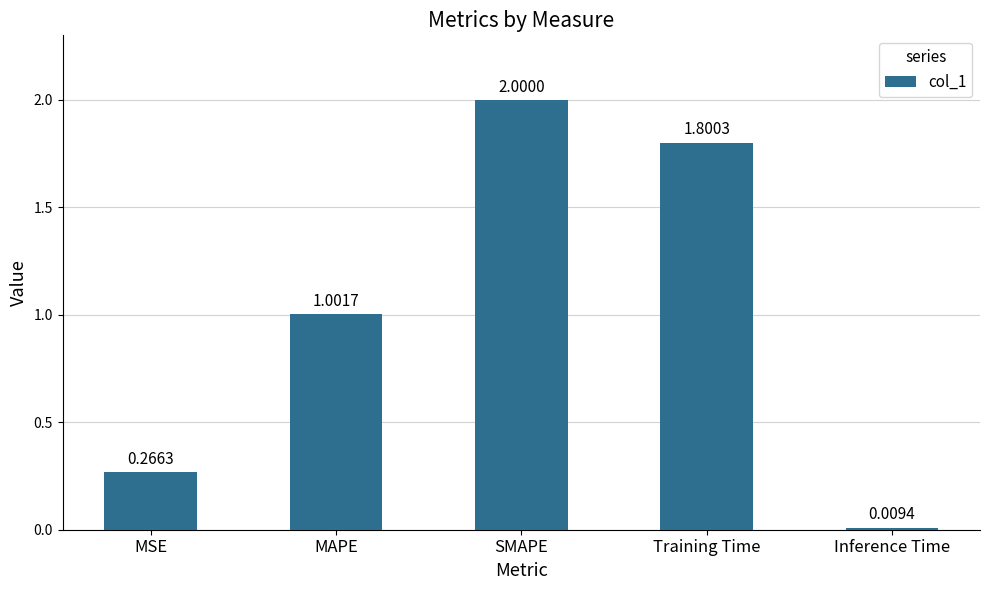

How many distinct data groups are displayed?

1